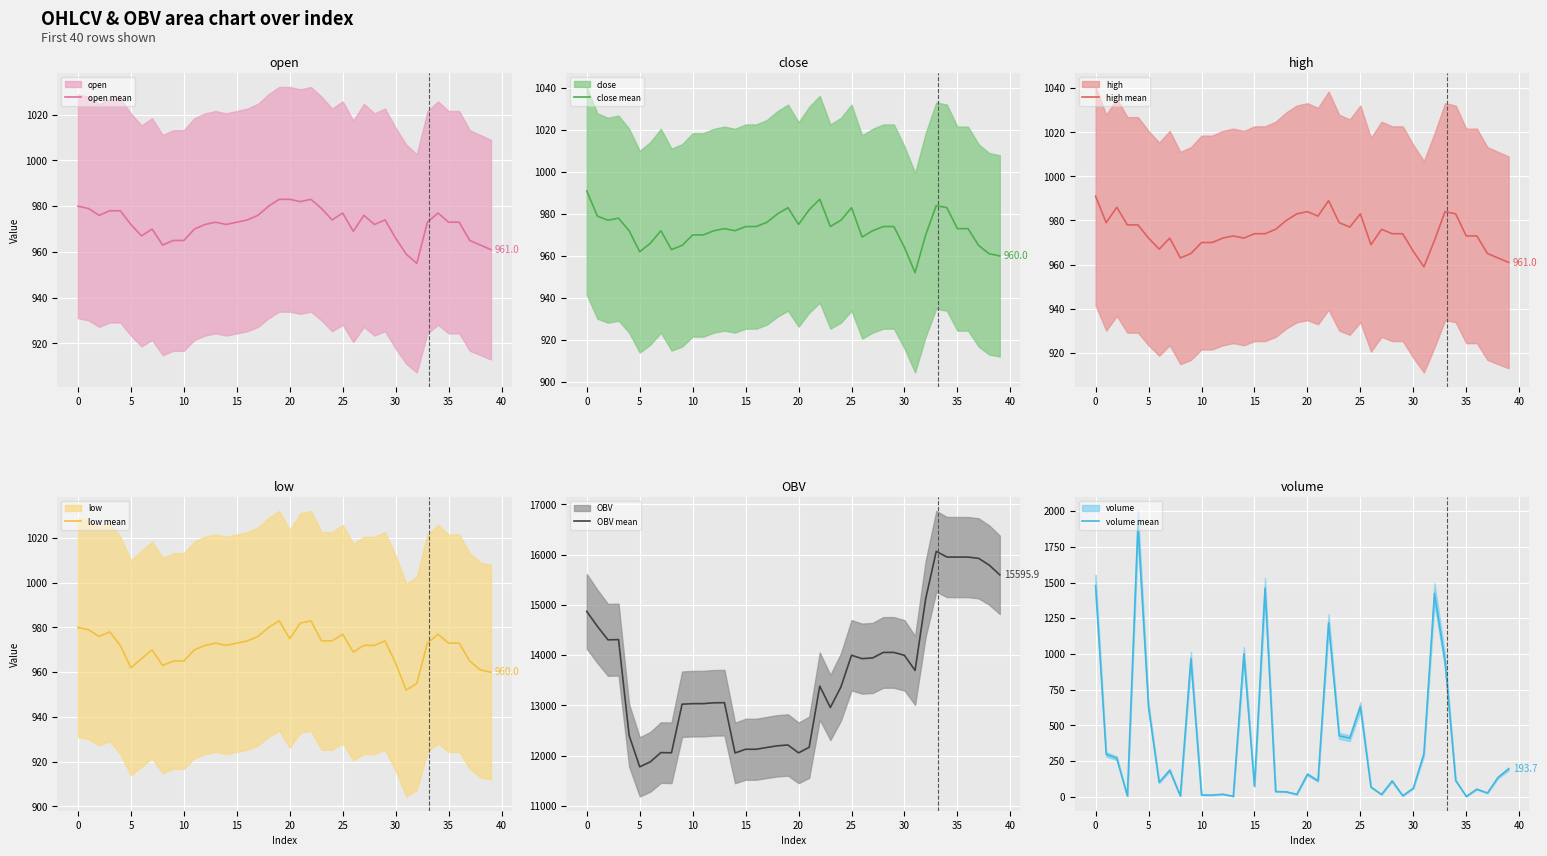

What is the lowest value of the OBV mean series?

11775.4